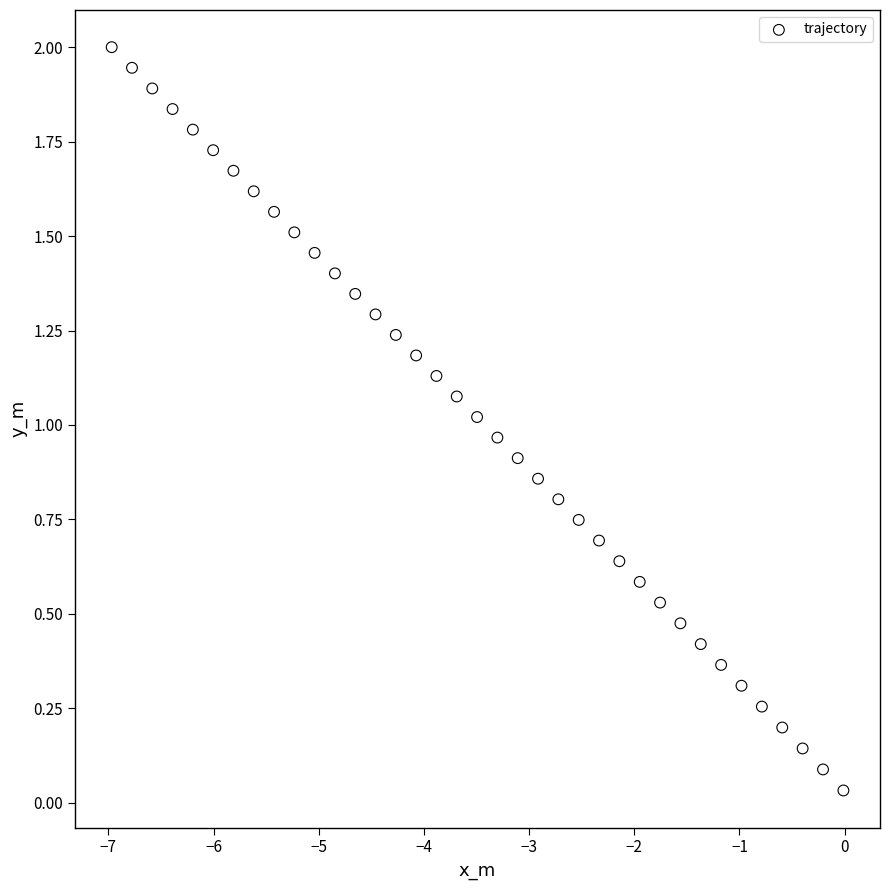

What is the range of X values (max minus min)?

7.0